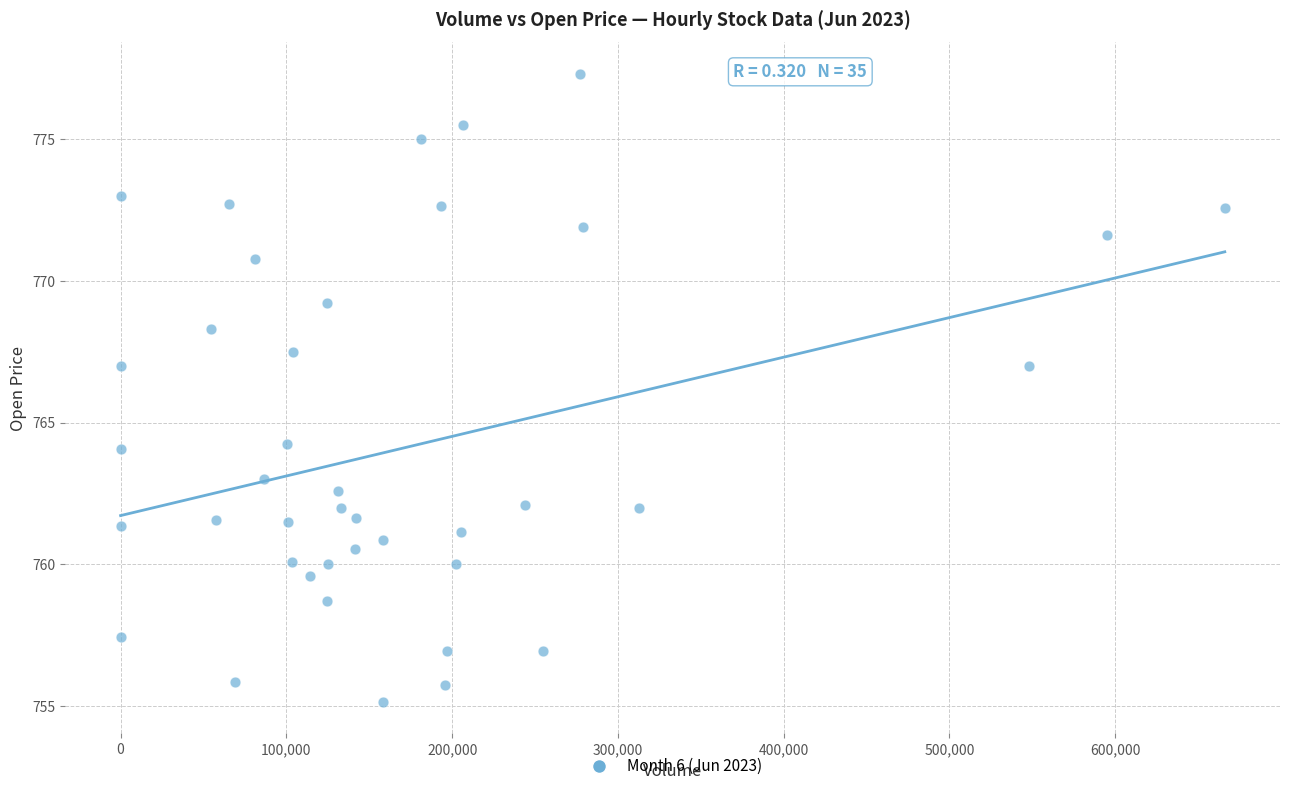

What is the range of Y values (max minus min)?

22.1